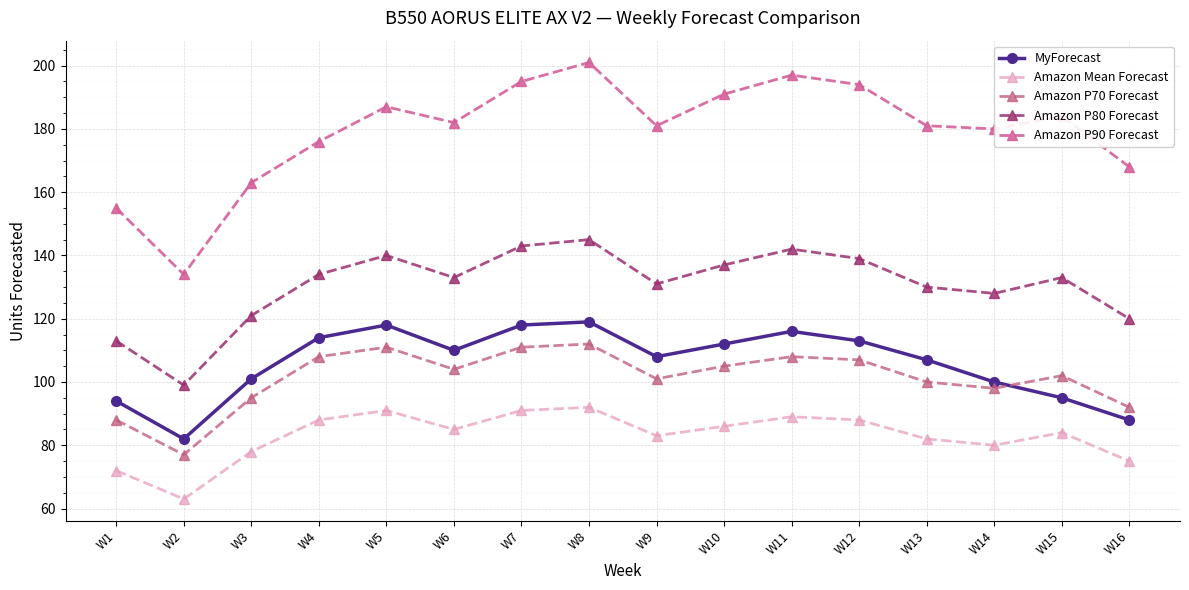

Is it true that Amazon P90 Forecast equals 182 at W6?

True